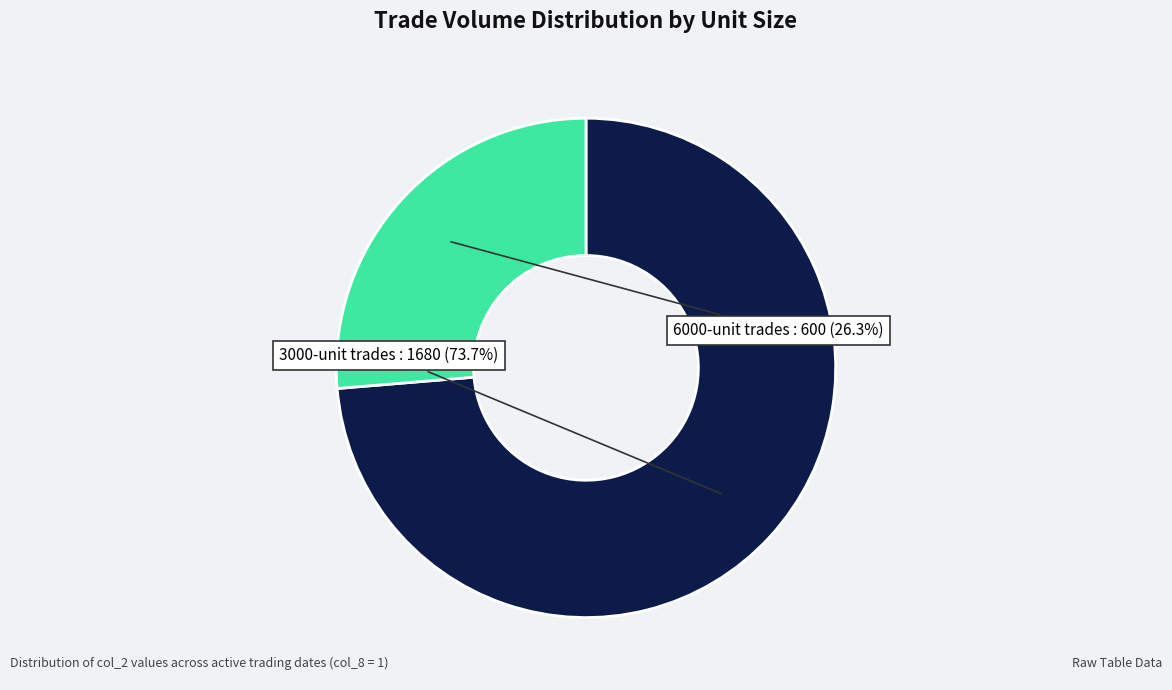

Rank the categories by value from highest to lowest.

3000-unit trades, 6000-unit trades